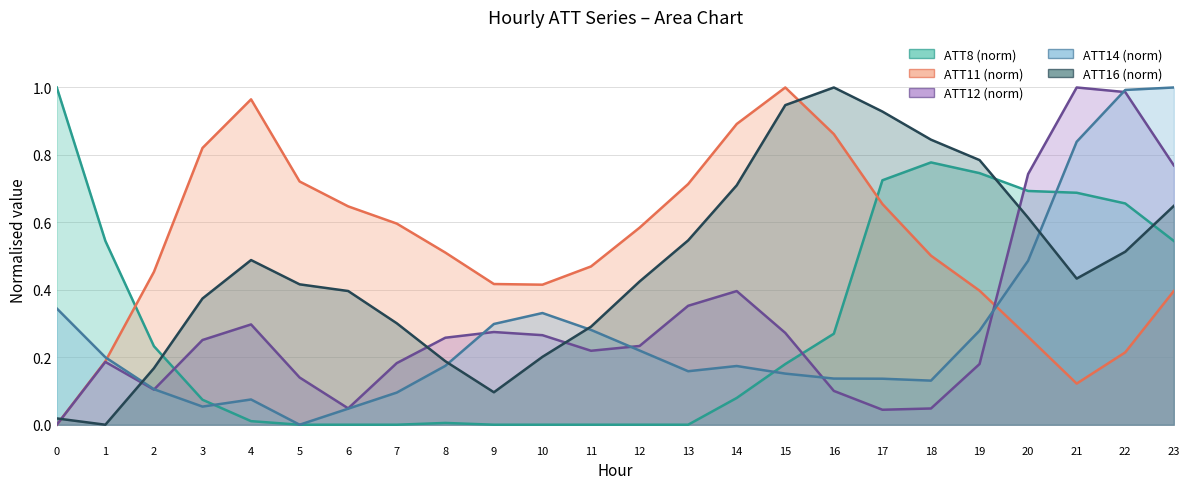

How many times do ATT12 and ATT14 cross each other?

6